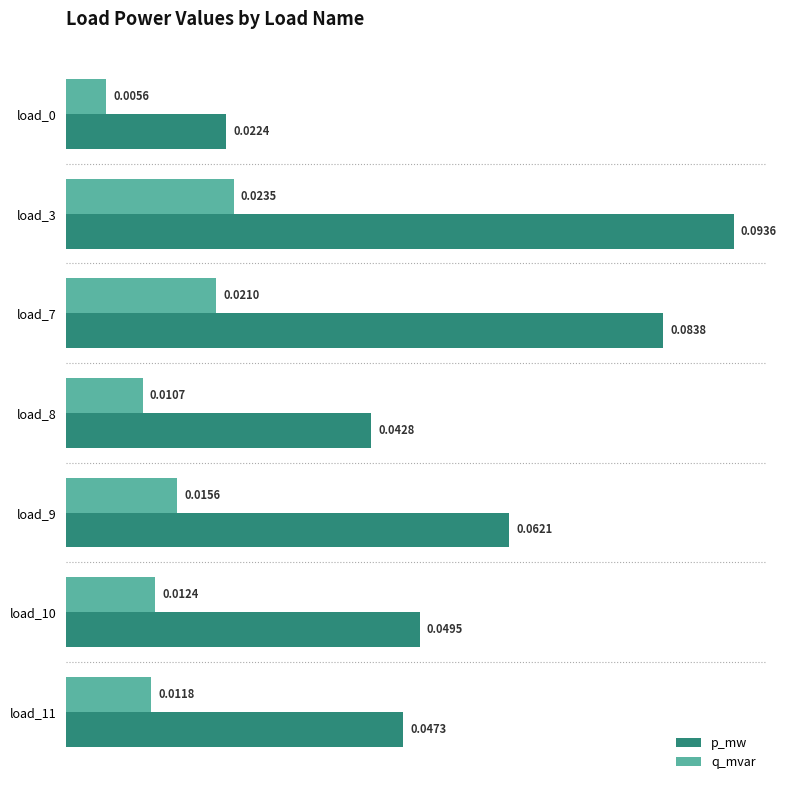

At how many categories does at least one series exceed 0?

7